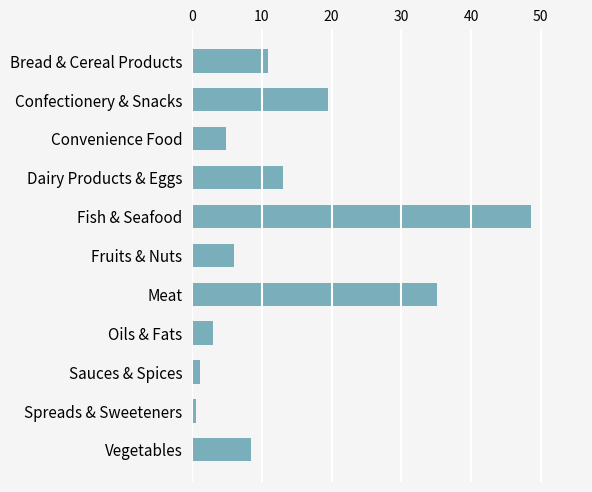

What is the change in value from Bread & Cereal Products to Fish & Seafood?

+37.7